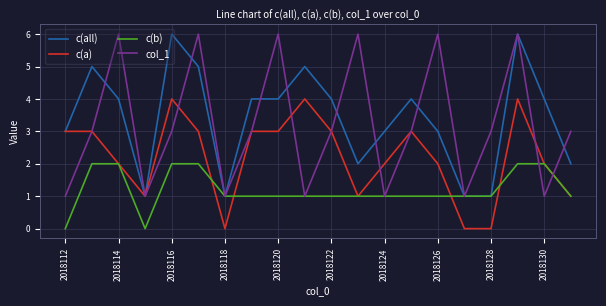

What is the difference between the maximum and minimum values in the col_1 series?

5